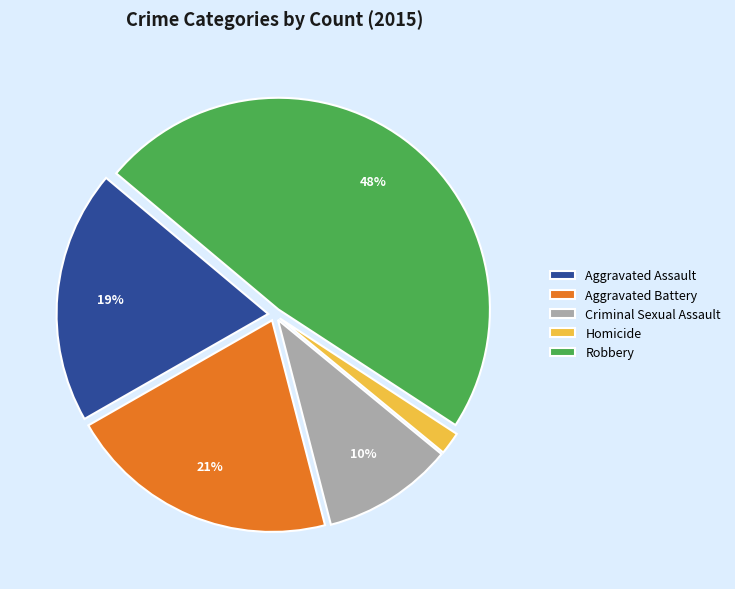

How many slices are in this pie chart?

5